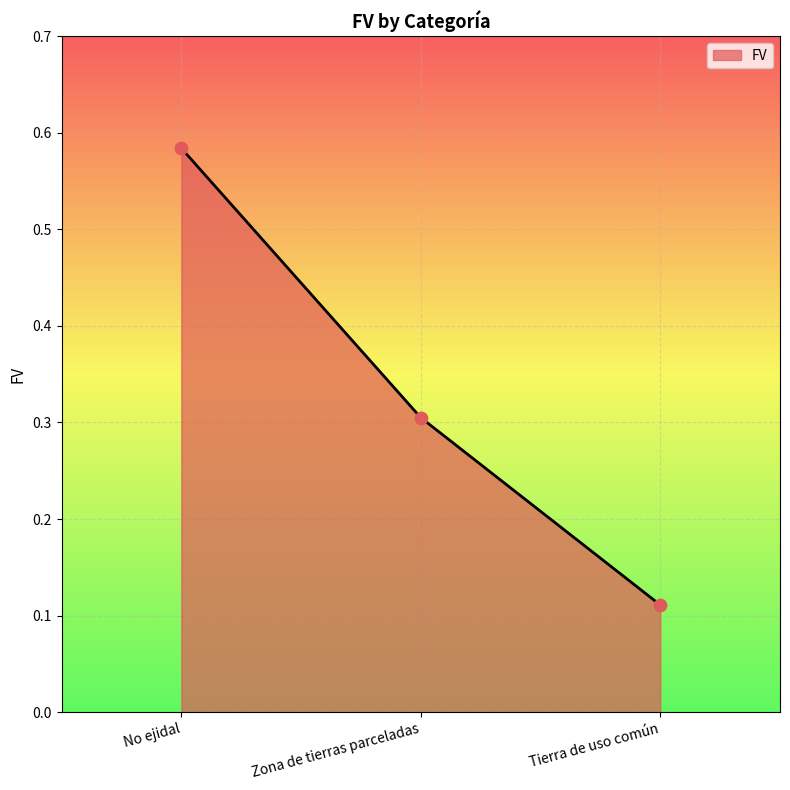

Which has a higher value, Zona de tierras parceladas or Tierra de uso común?

Zona de tierras parceladas